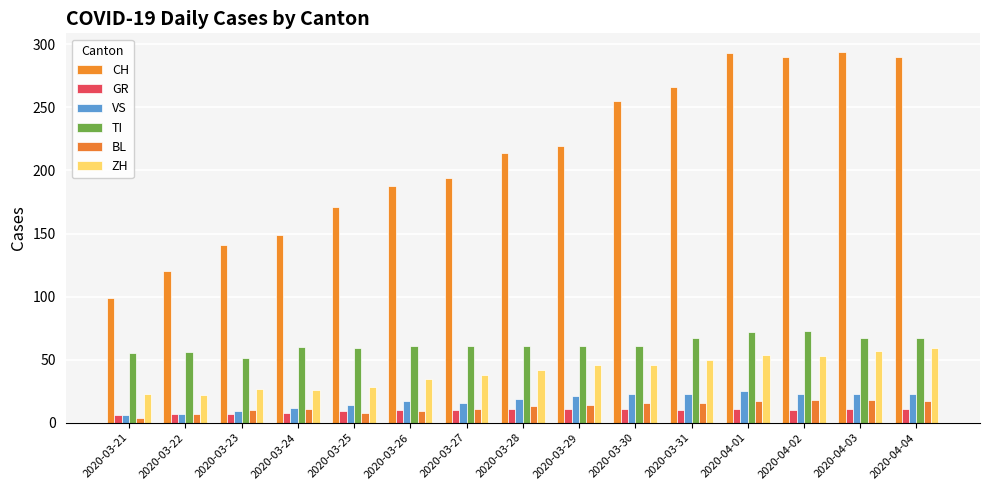

List the series in order of their peak value, highest first.

CH, TI, ZH, VS, BL, GR